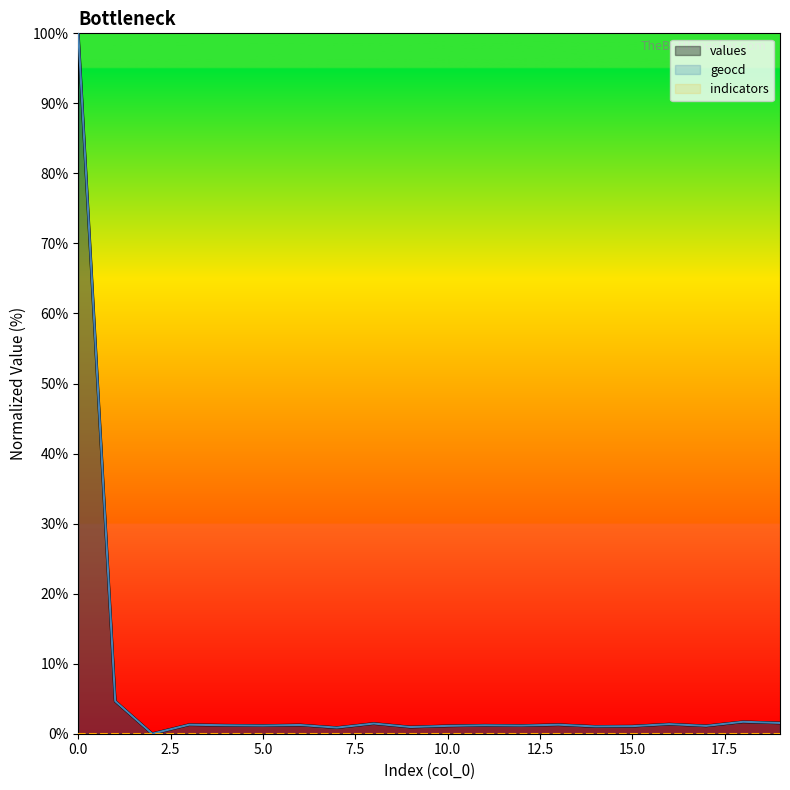

True or false: values and geocd cross at least once.

False